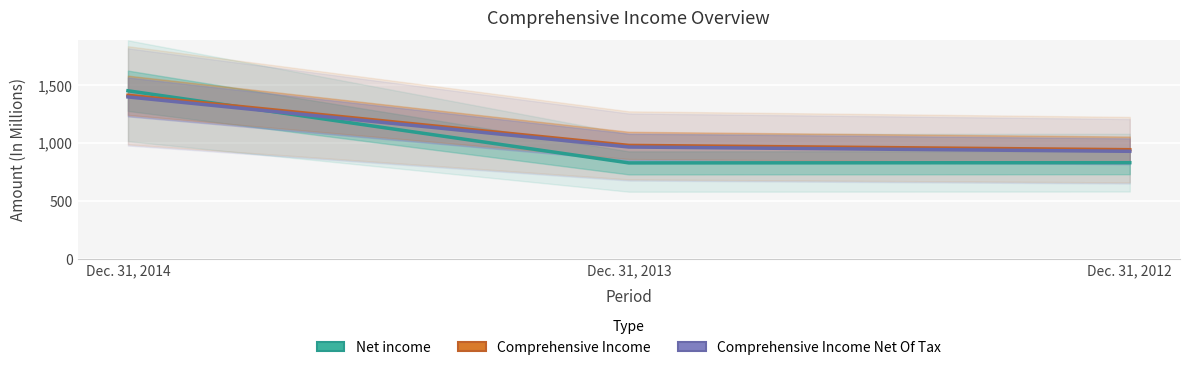

The Net income series shows 1450 at Dec. 31, 2014. True or false?

True